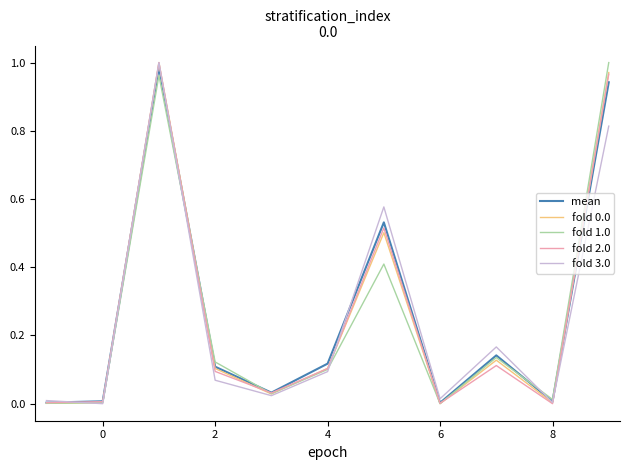

How many lines are shown in the chart?

5